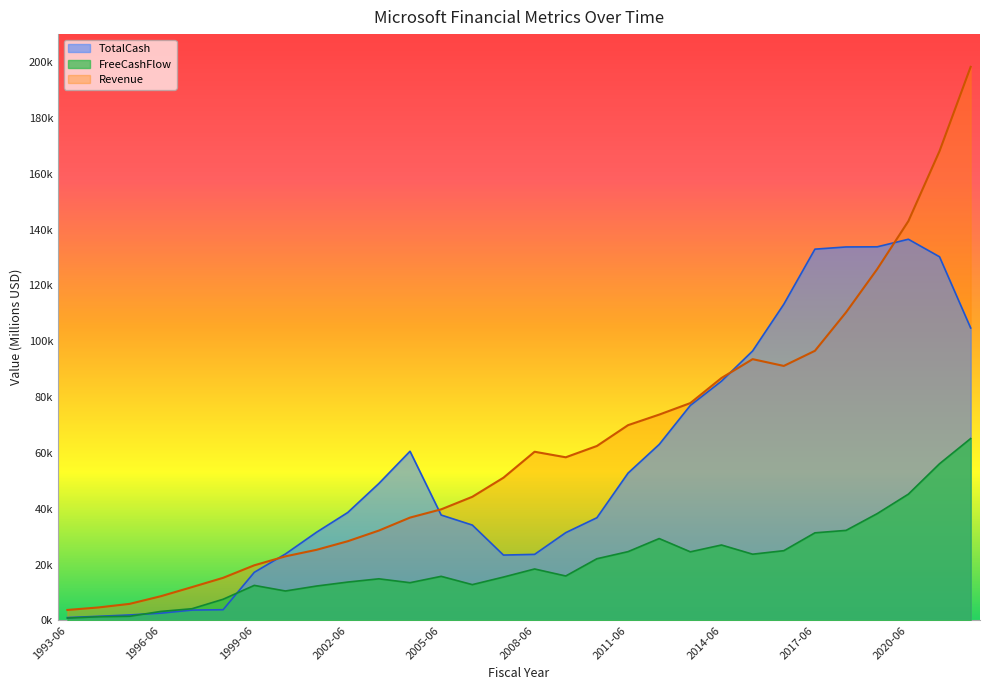

The Revenue series shows 8671 at 1996-06. True or false?

True